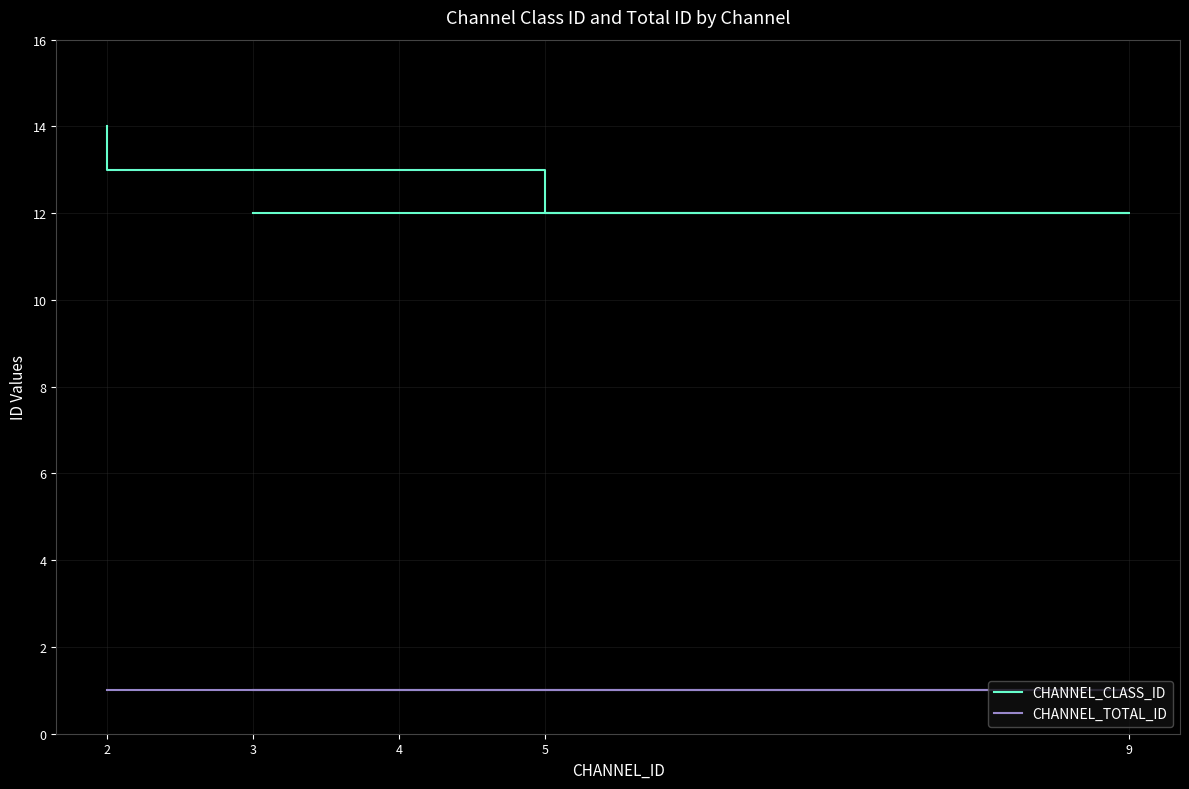

True or false: CHANNEL_TOTAL_ID and CHANNEL_CLASS_ID cross at least once.

False